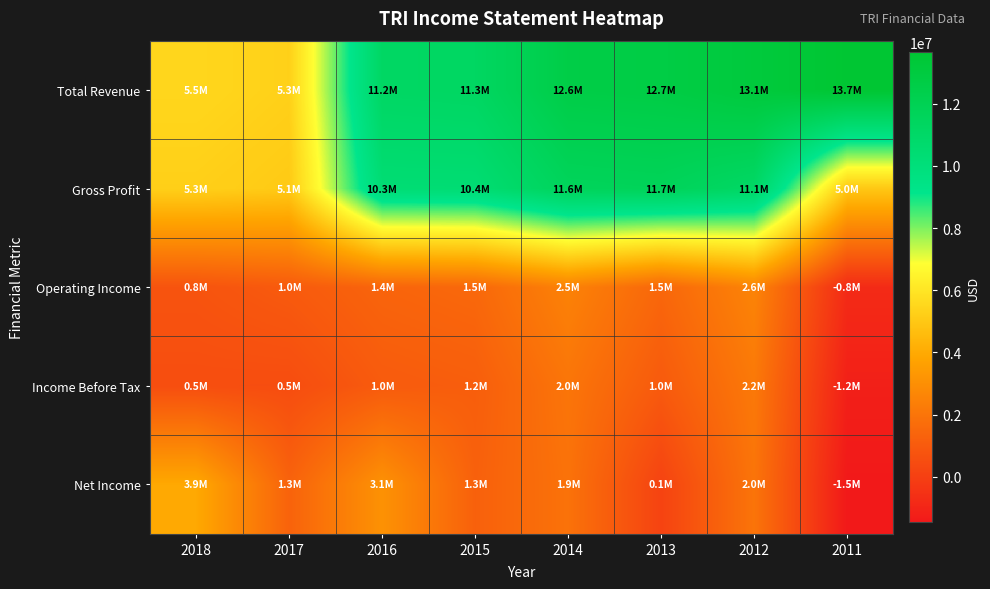

Rank the series at 2014 from lowest to highest value.

Net Income, Income Before Tax, Operating Income, Gross Profit, Total Revenue